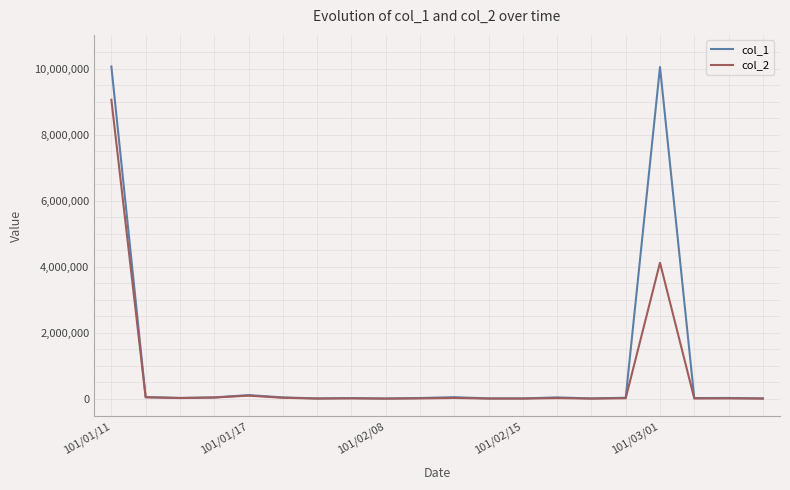

List the series in order of their peak value, lowest first.

col_2, col_1